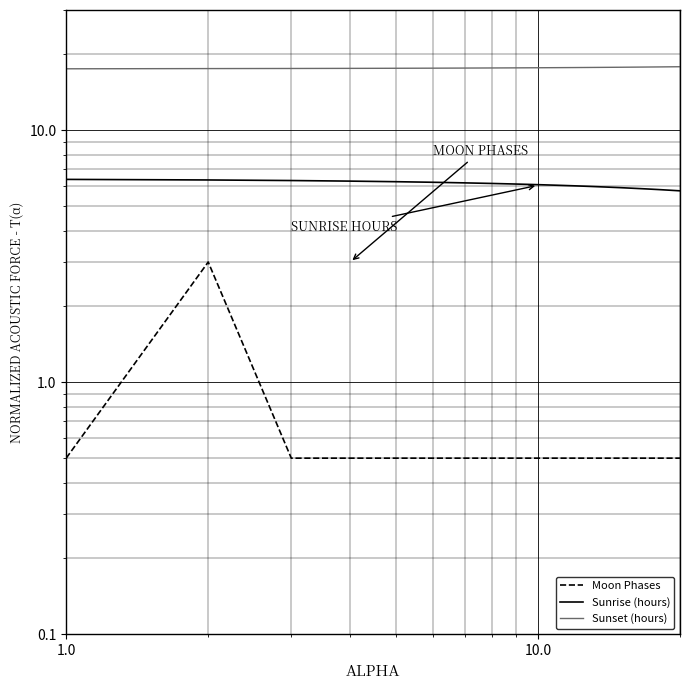

What are all the series names shown in the legend?

Moon Phases, Sunrise (hours), Sunset (hours)